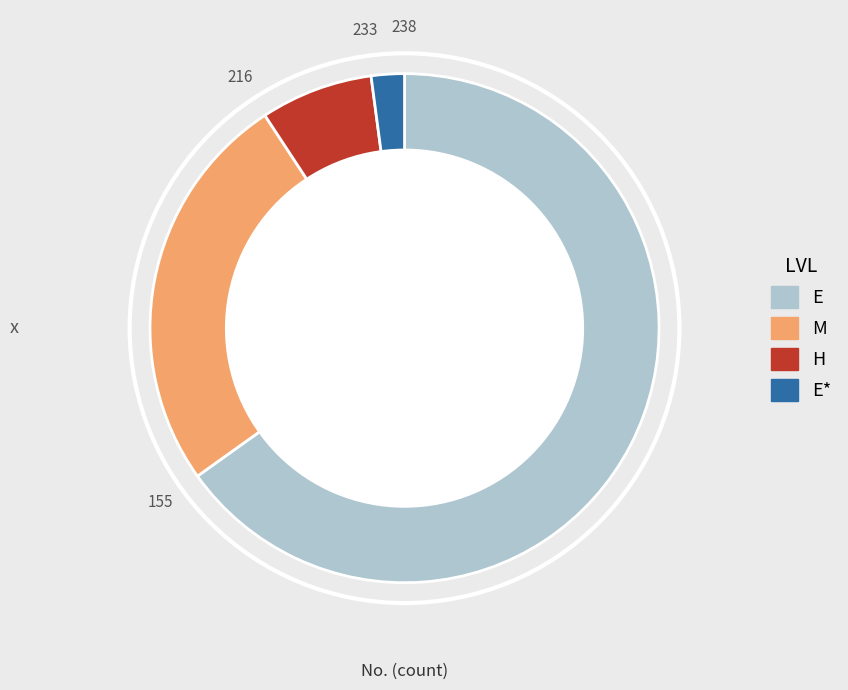

What is the majority slice?

E